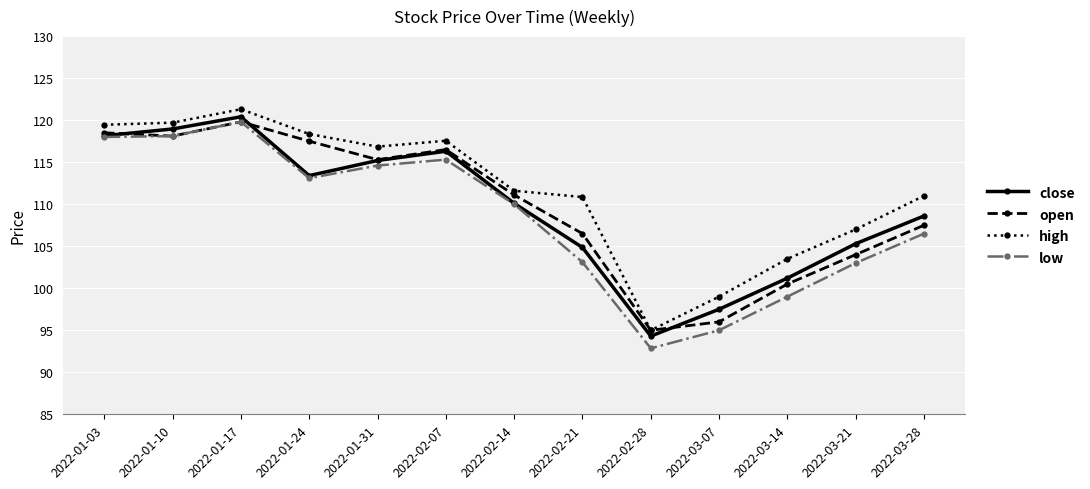

What is the greatest value displayed?

121.3